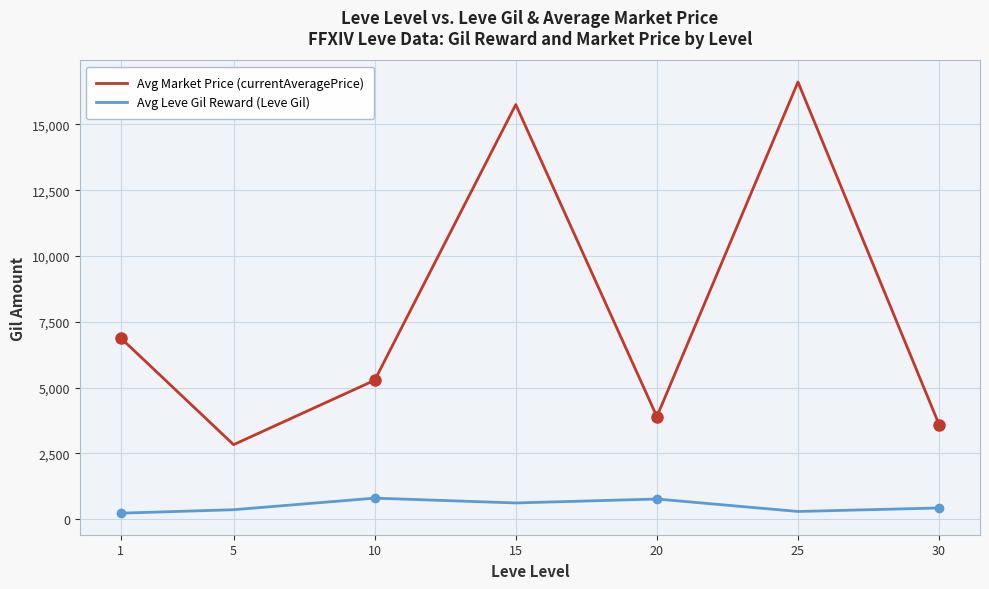

How many interior local peaks does the Avg Leve Gil Reward (Leve Gil) series have?

2